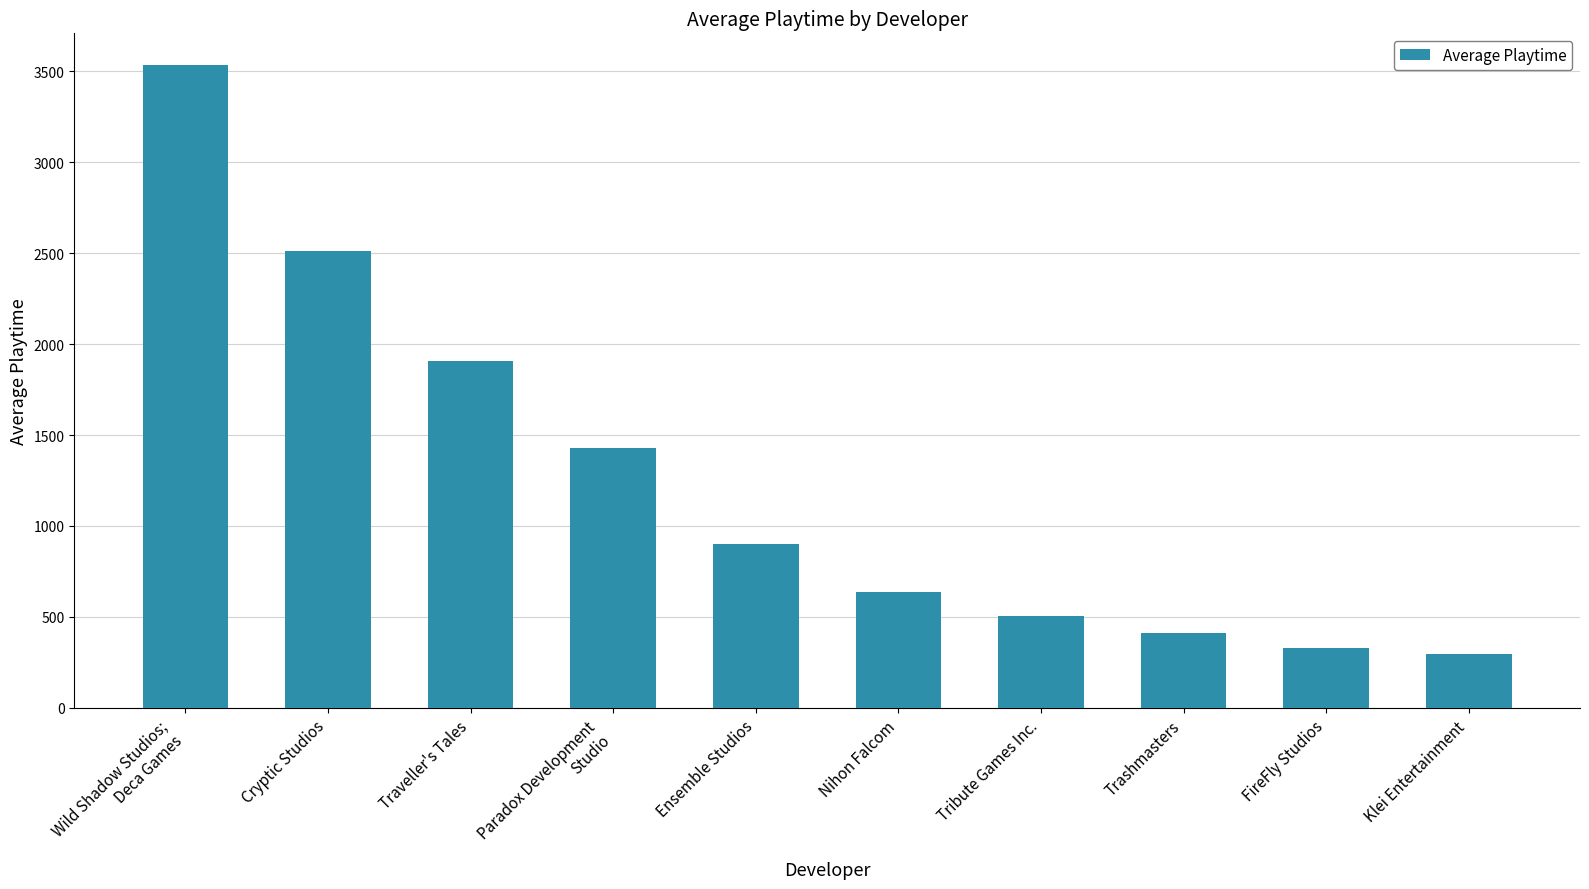

Rank the categories by value from highest to lowest.

Wild Shadow Studios;
Deca Games, Cryptic Studios, Traveller's Tales, Paradox Development
Studio, Ensemble Studios, Nihon Falcom, Tribute Games Inc., Trashmasters, FireFly Studios, Klei Entertainment